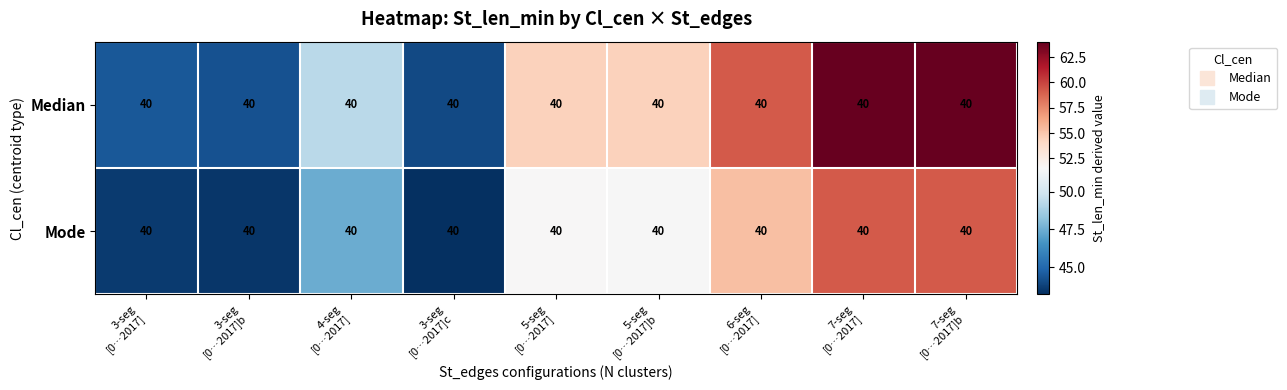

Count the number of categories in the chart.

9